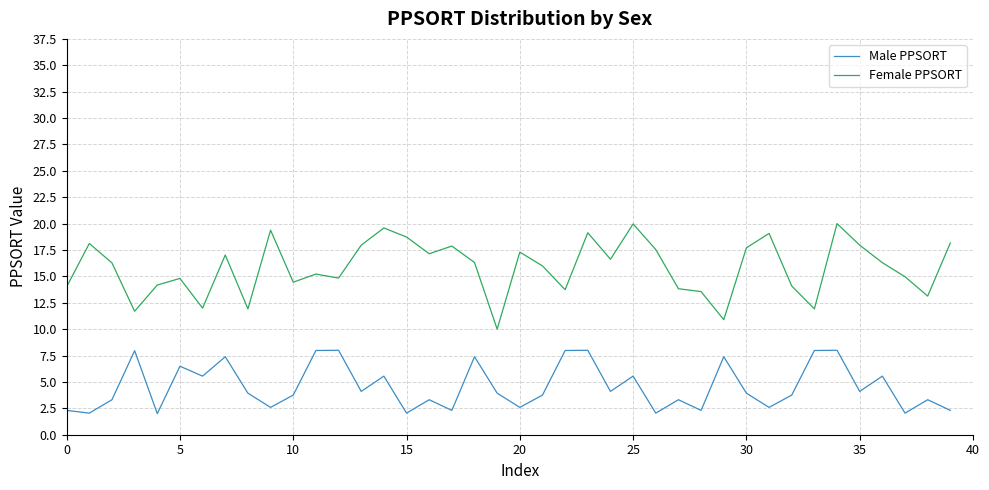

Which series has the largest total across all categories?

Female PPSORT